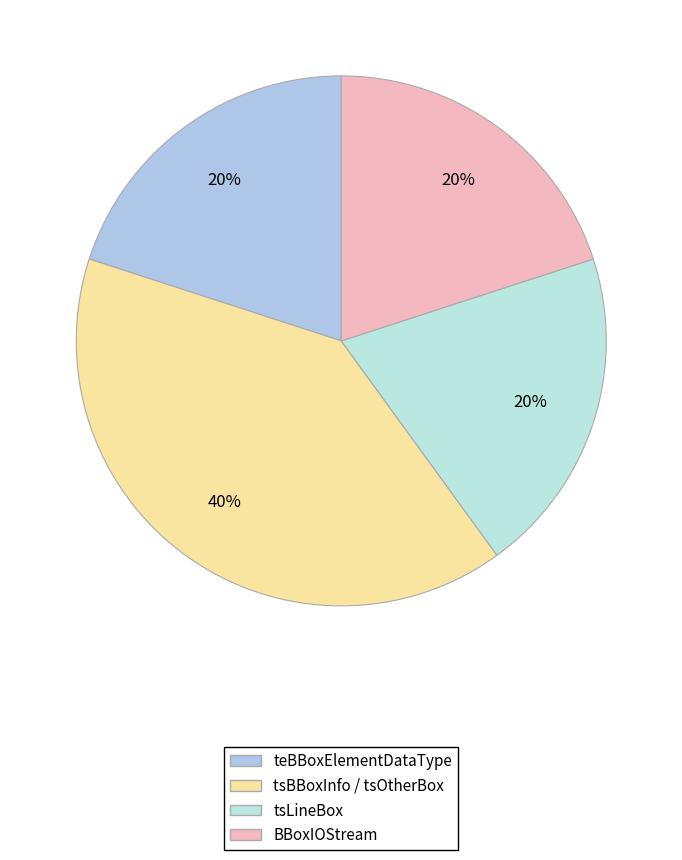

Combined, what portion of the pie is BBoxIOStream and teBBoxElementDataType?

40.0%